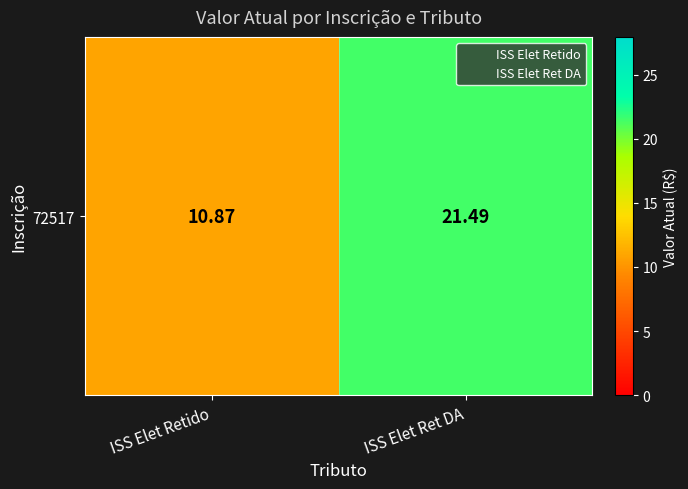

List the labels in order of value, largest first.

ISS Elet Ret DA, ISS Elet Retido